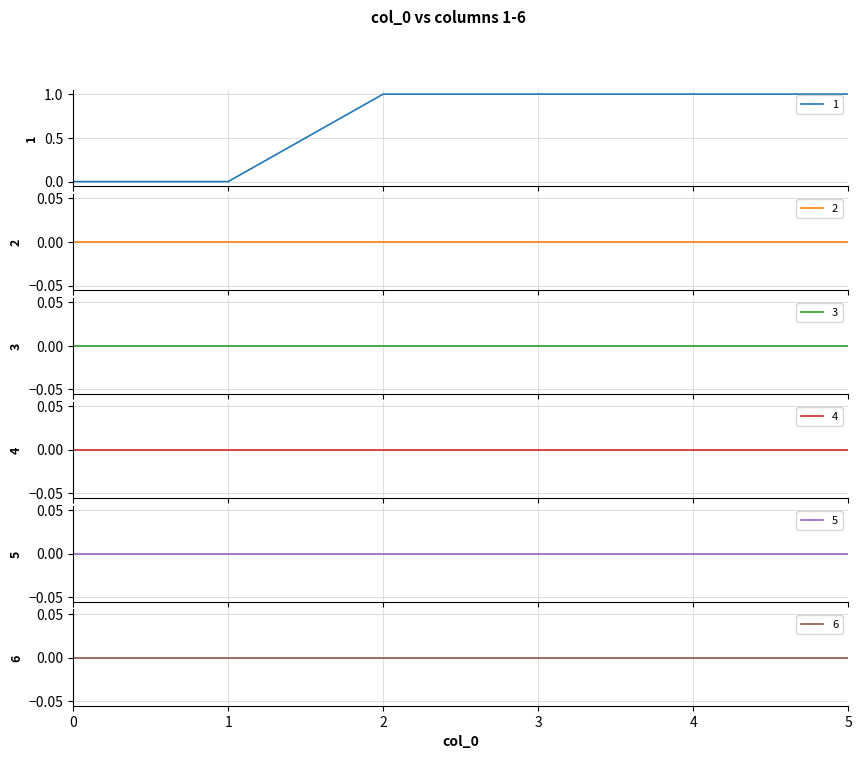

Is the value of 2 at 4 greater than the value of 4 at 2?

No